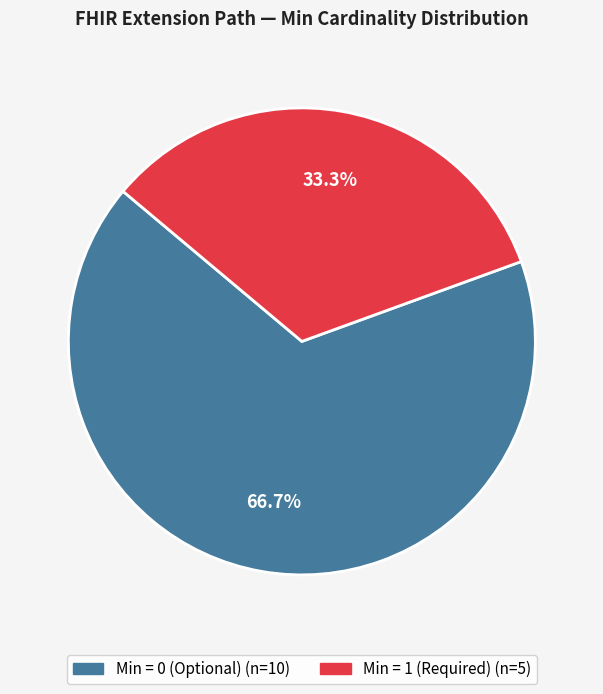

Does any single category account for the majority?

Yes